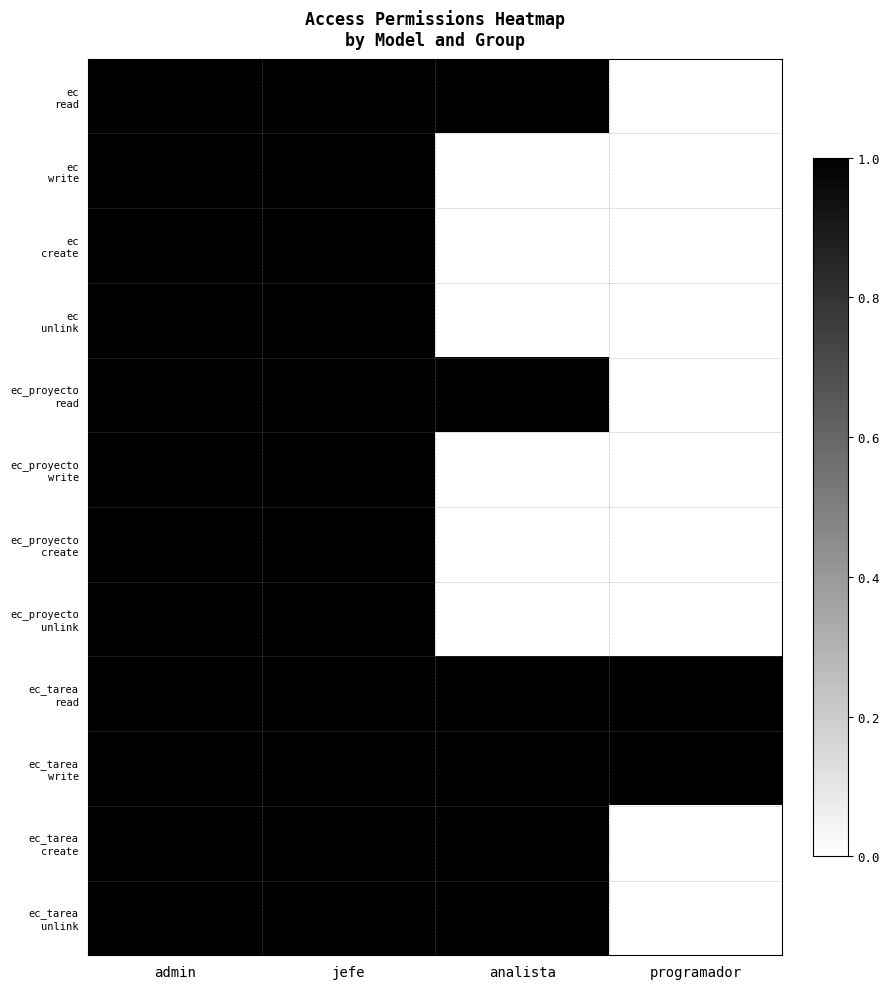

At which category is the sum across all series the highest?

admin